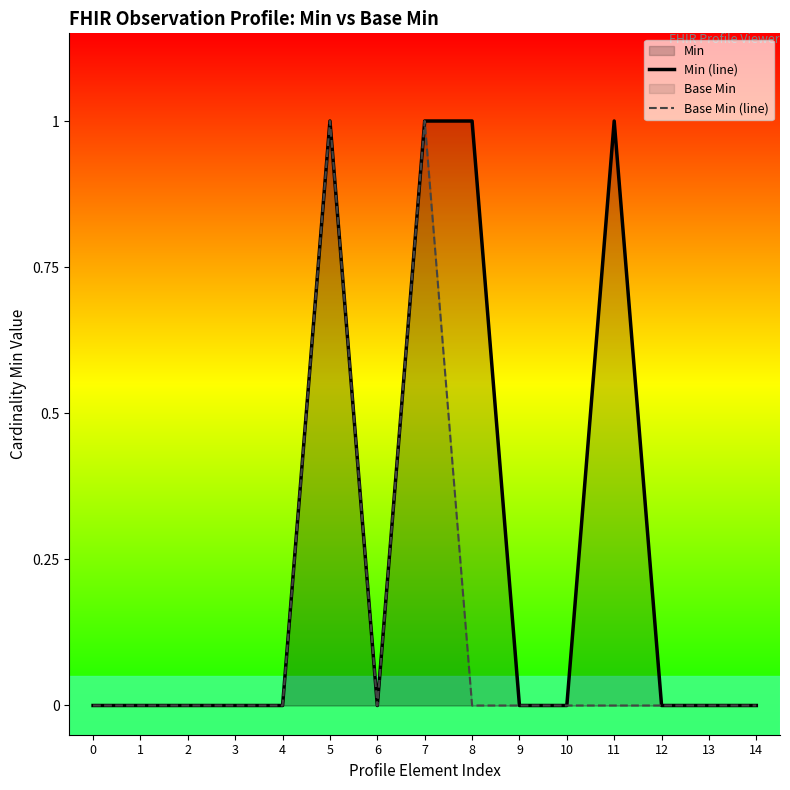

Which series has the widest spread of values?

Min (line)